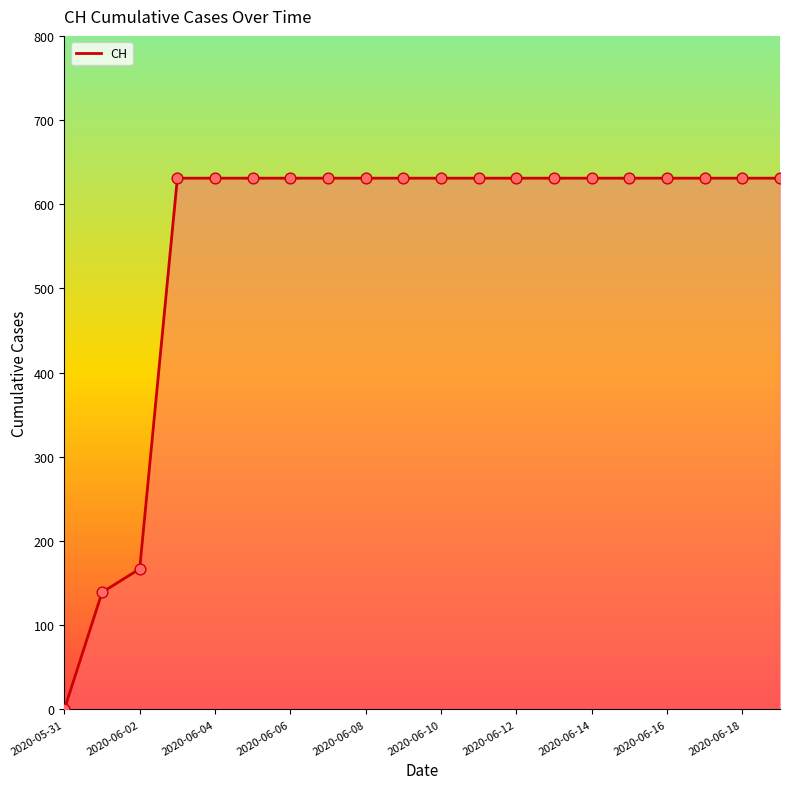

What is the difference between the maximum and minimum values?

631